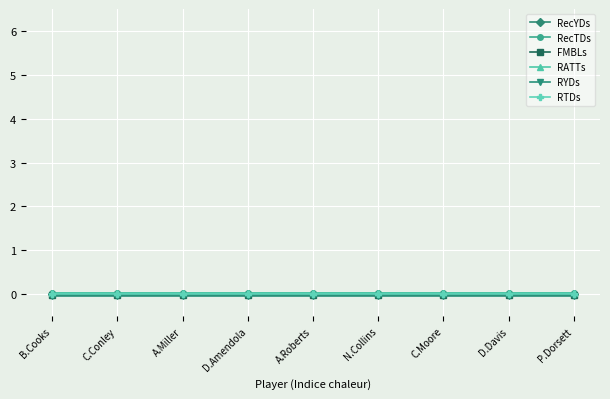

True or false: RYDs and RATTs intersect in this chart.

False